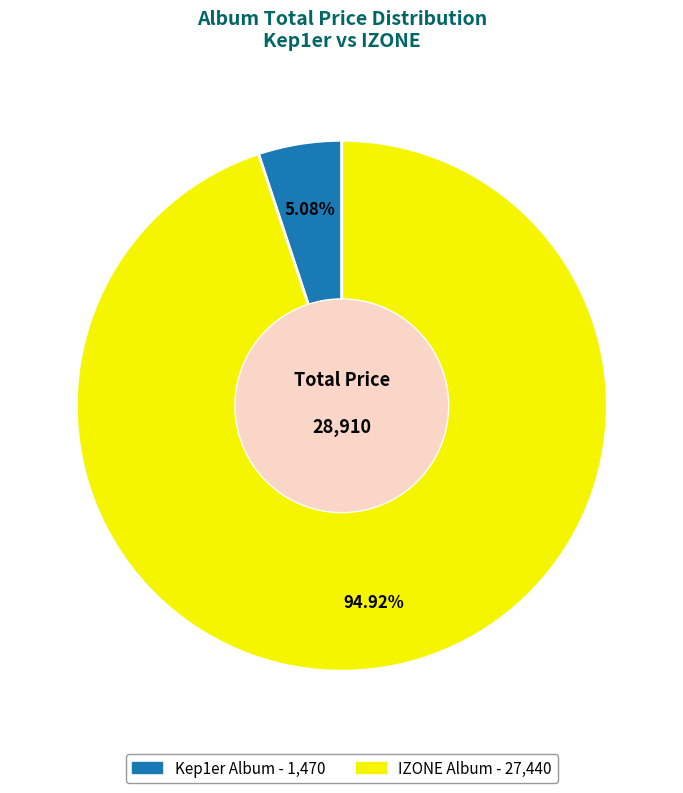

True or false: Kep1er Album accounts for 5% of the total.

True